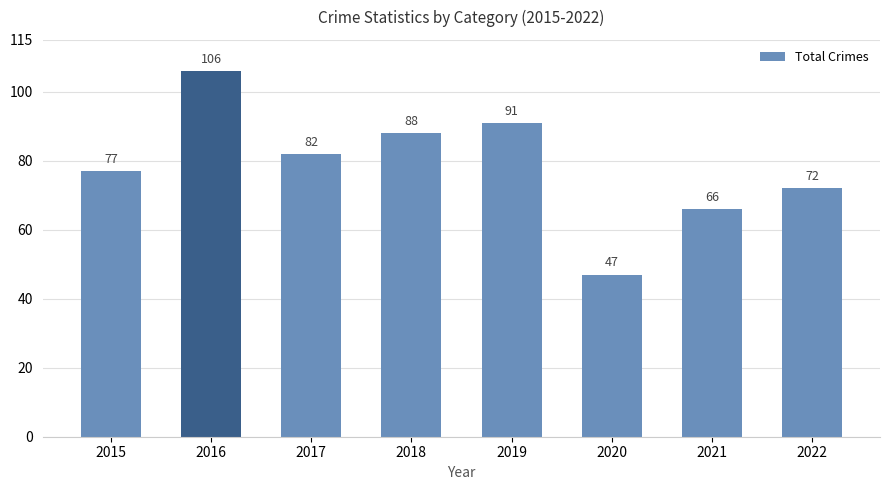

What is the ratio of the value at 2020 to the value at 2017?

0.6